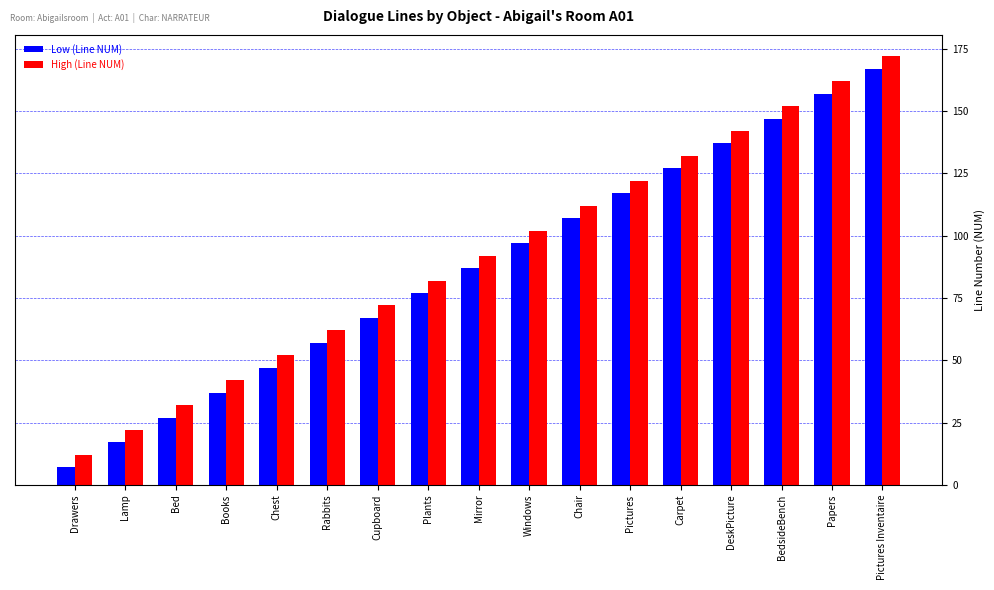

Rank the categories by Low (Line NUM) value from lowest to highest.

Drawers, Lamp, Bed, Books, Chest, Rabbits, Cupboard, Plants, Mirror, Windows, Chair, Pictures, Carpet, DeskPicture, BedsideBench, Papers, Pictures Inventaire